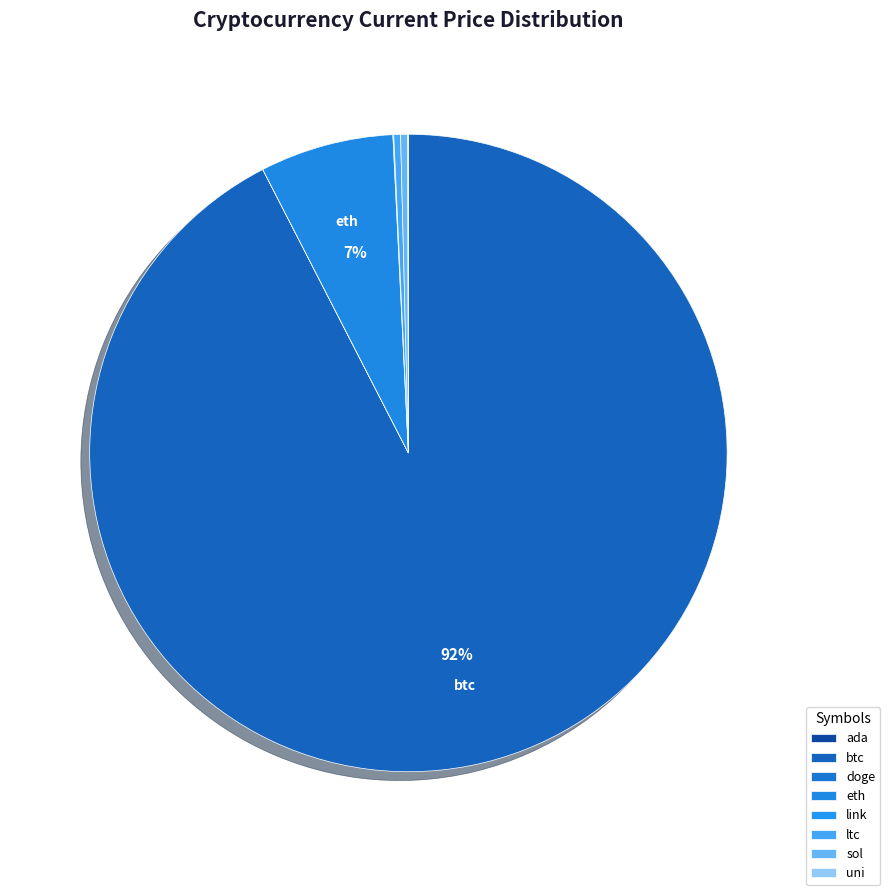

Is it true that link is 0% of the pie?

True